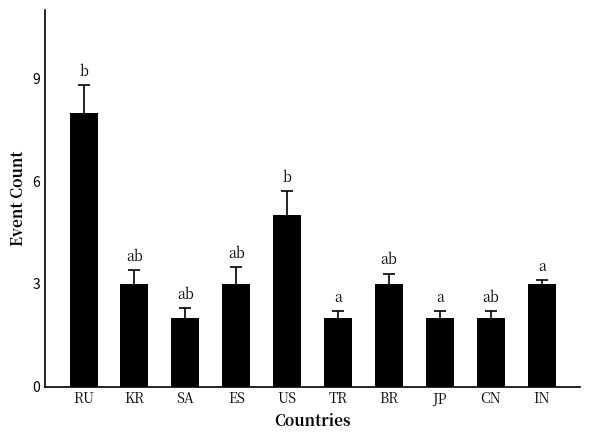

What is the label of the 8th bar from the left?

JP